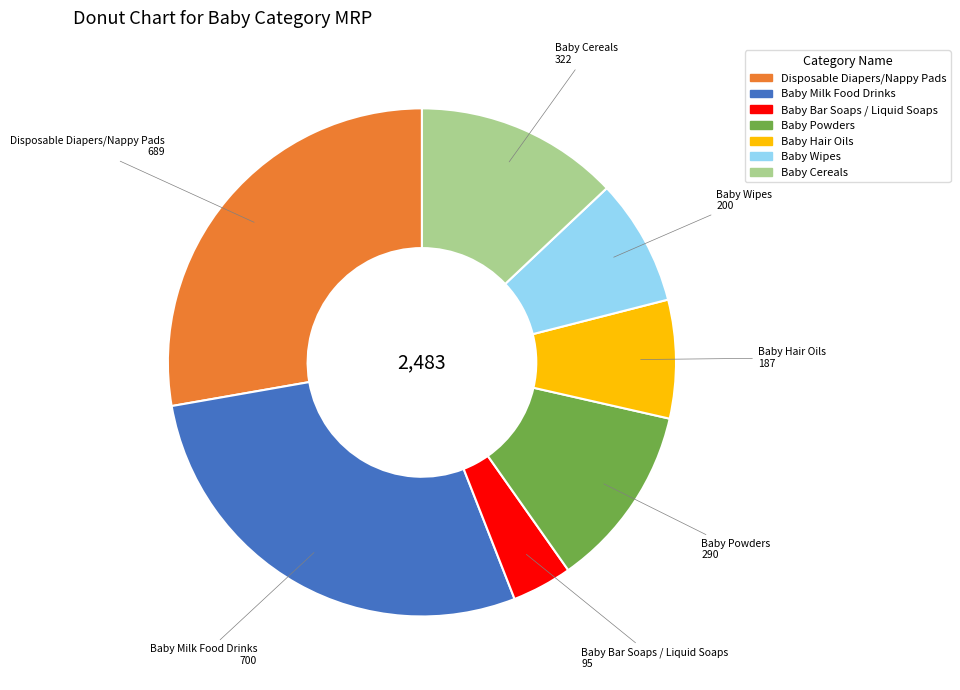

Is there a majority slice in this chart?

No